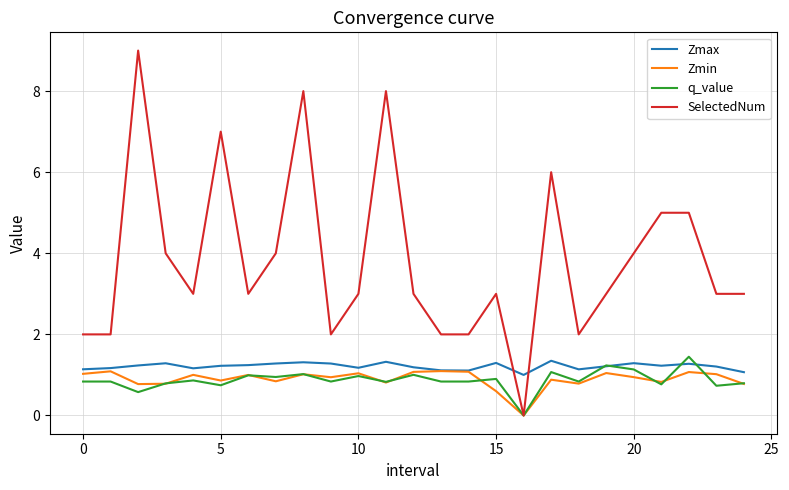

Which series has the largest range (max minus min)?

SelectedNum